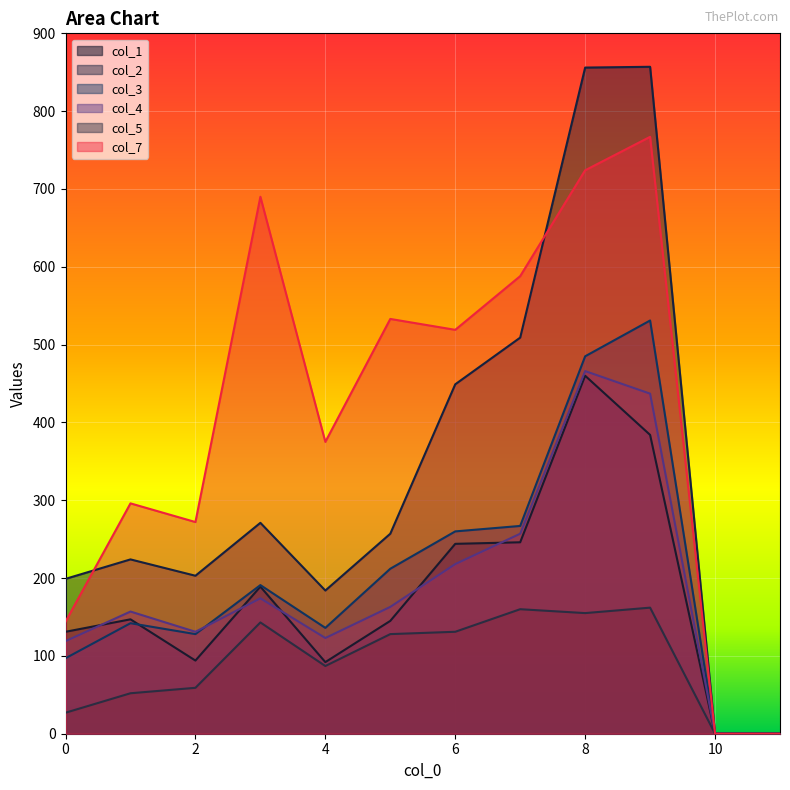

The col_5 series shows 47 at 9. True or false?

False